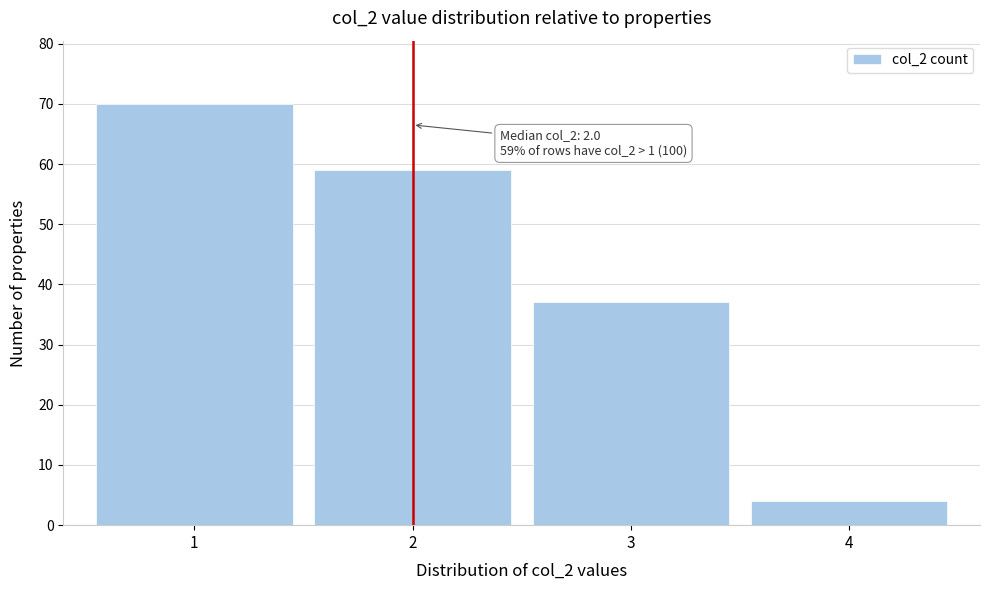

Reading left to right, transcribe all the data shown in this chart.

70	59	37	4